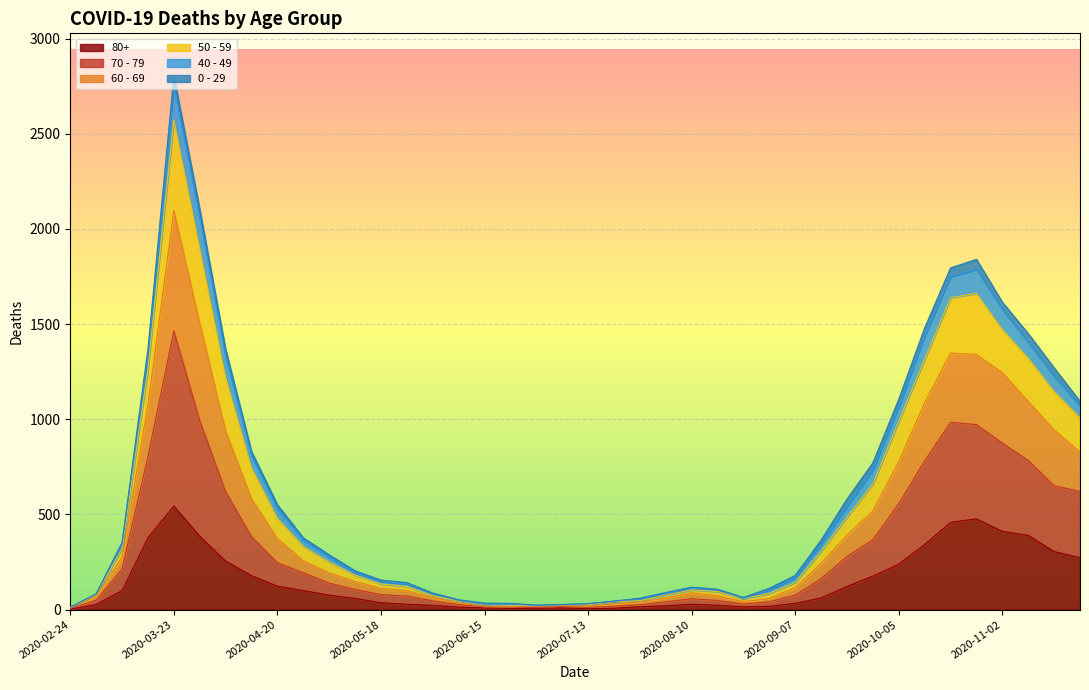

True or false: 60 - 69 and 70 - 79 intersect in this chart.

False